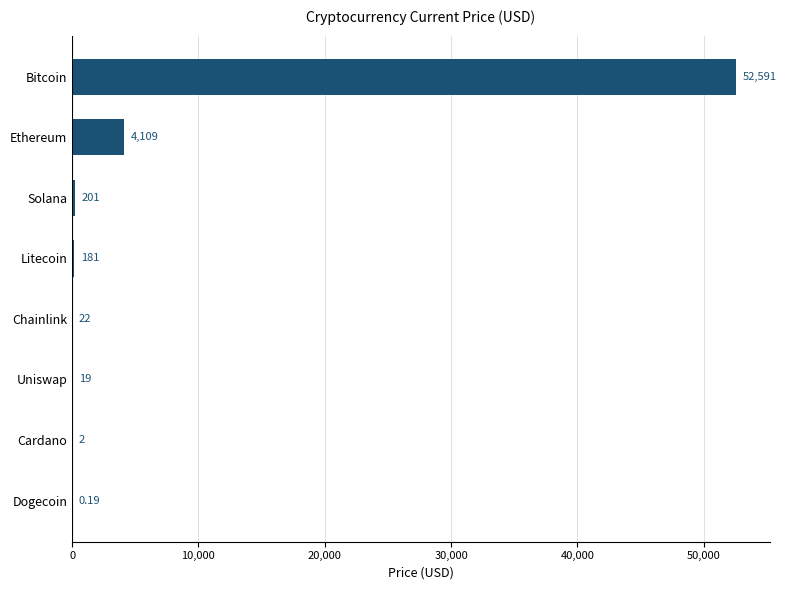

Where is the data nearest to the value 26295?

Ethereum